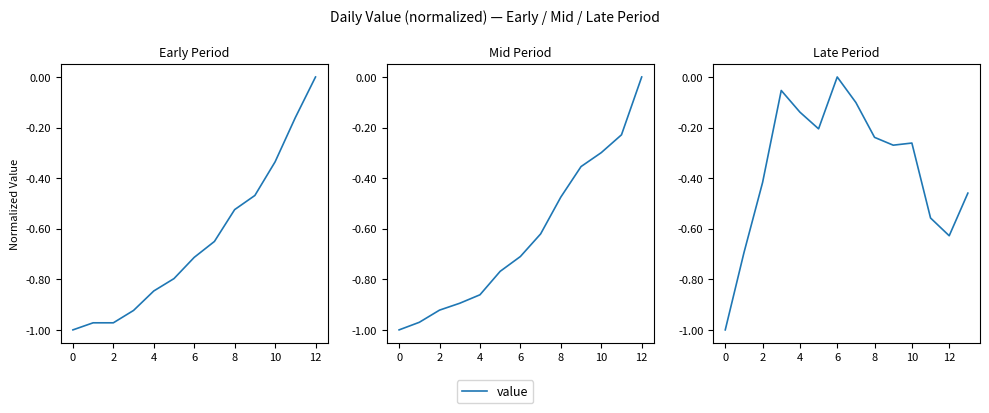

What is the minimum value shown in the chart?

-1.0